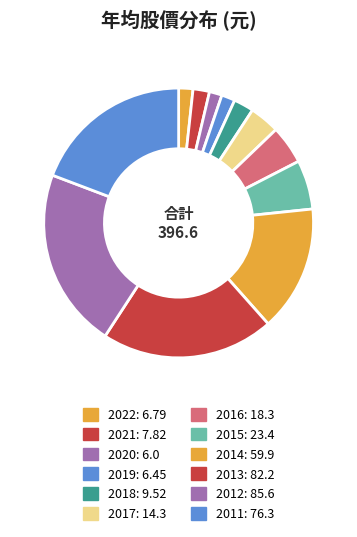

To the nearest percent, what is the difference between the largest and smallest slice percentages?

20%